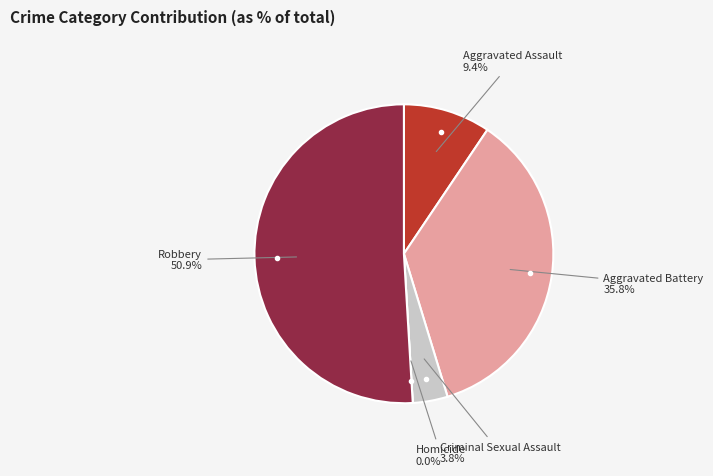

Which category has the biggest portion of the pie?

Robbery